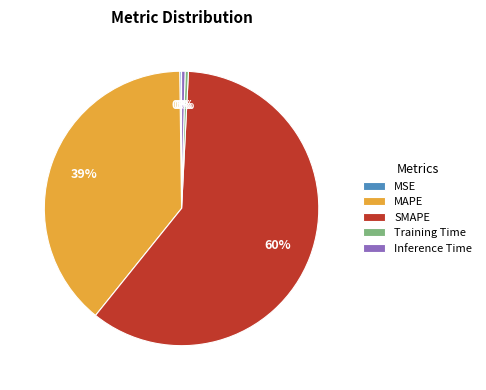

Is the sum of MAPE and Training Time greater than half?

No